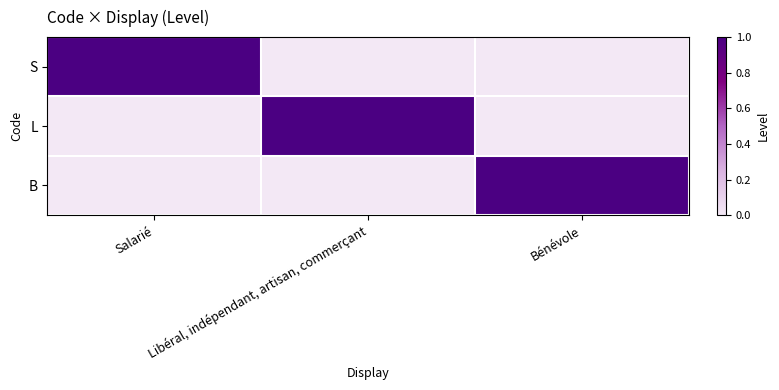

Which label corresponds to the smallest value in the chart?

Libéral, indépendant, artisan, commerçant